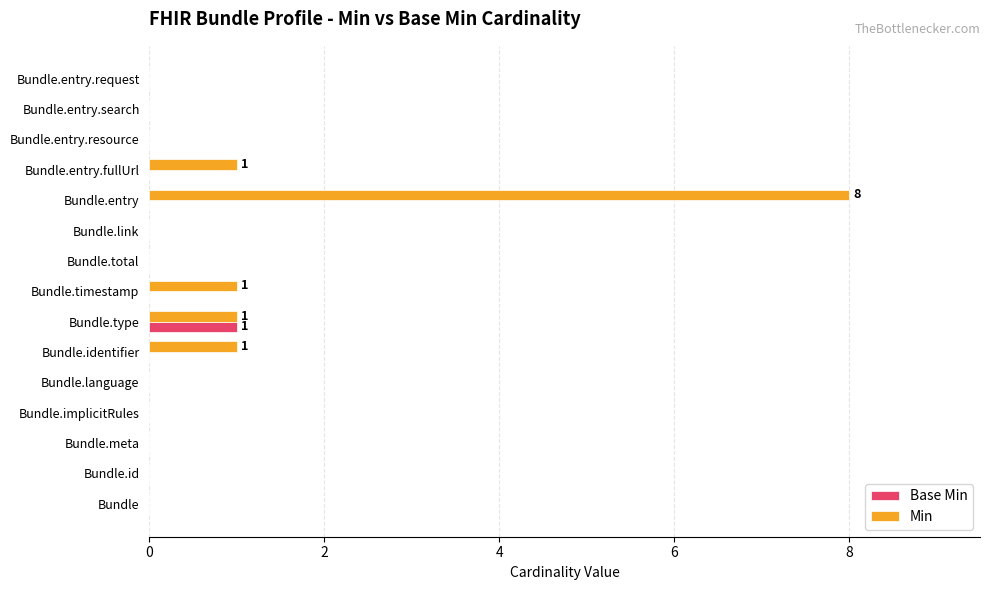

At which category is the sum across all series the highest?

Bundle.entry